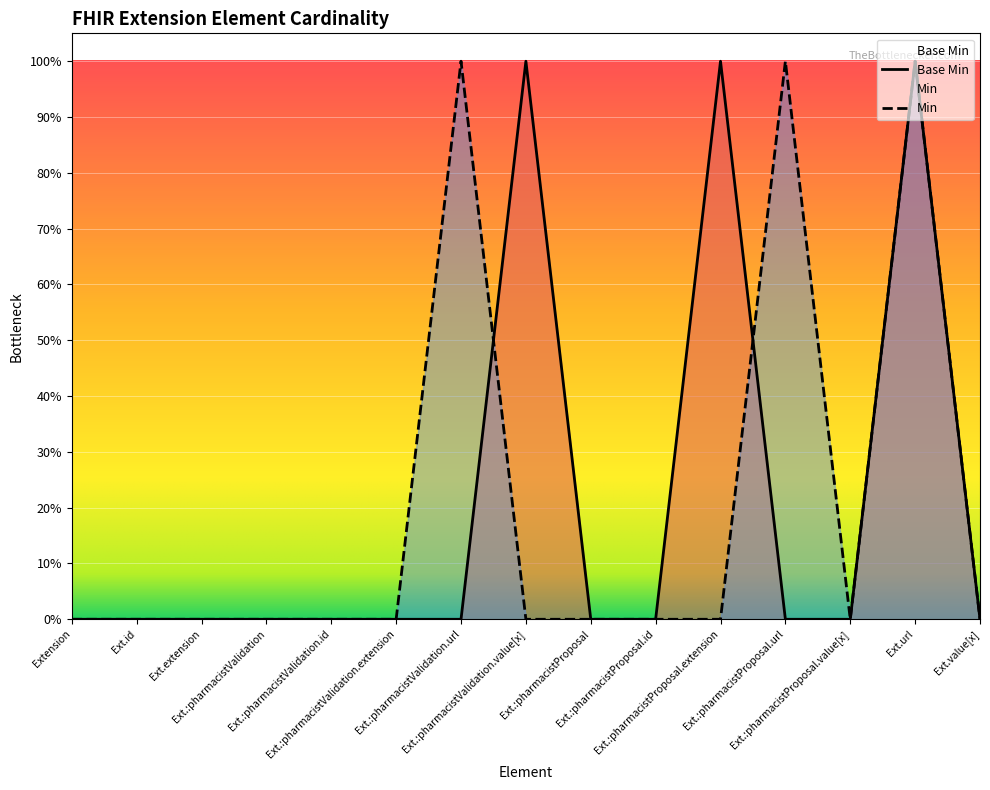

True or false: there are more than 1 points higher than both neighbors.

True